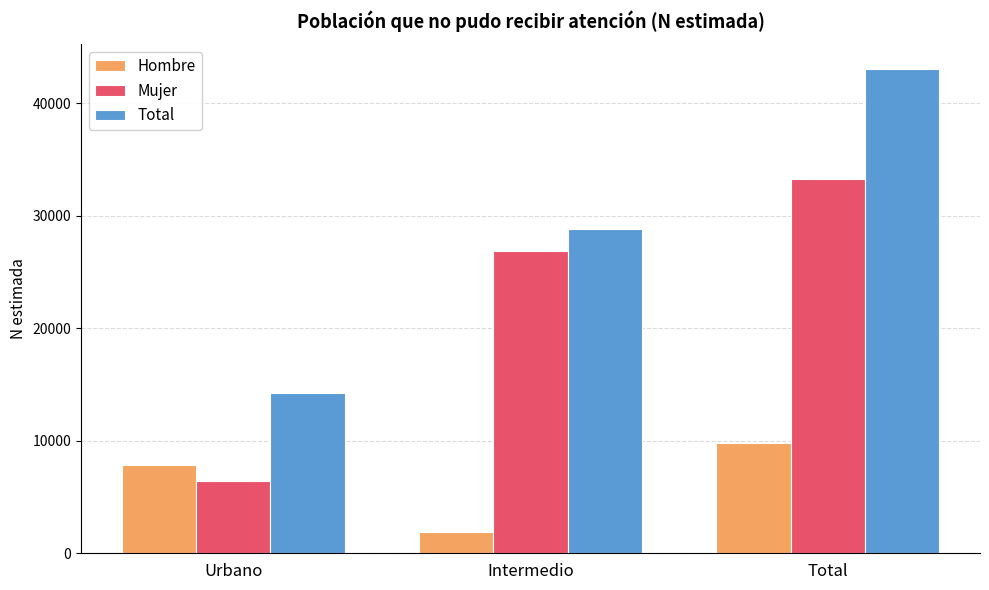

Which series has the widest spread of values?

Total